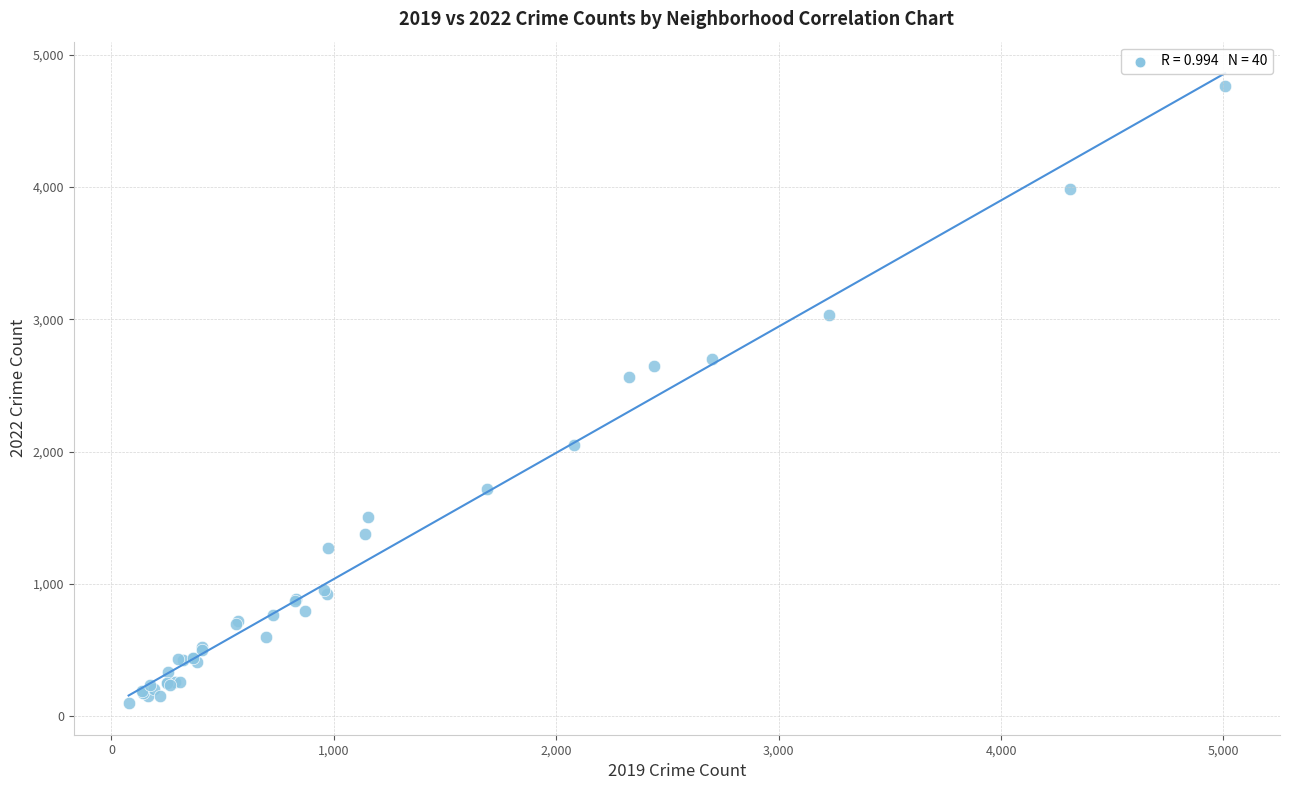

What Y value in the scatter plot is closest to 2430?

2566